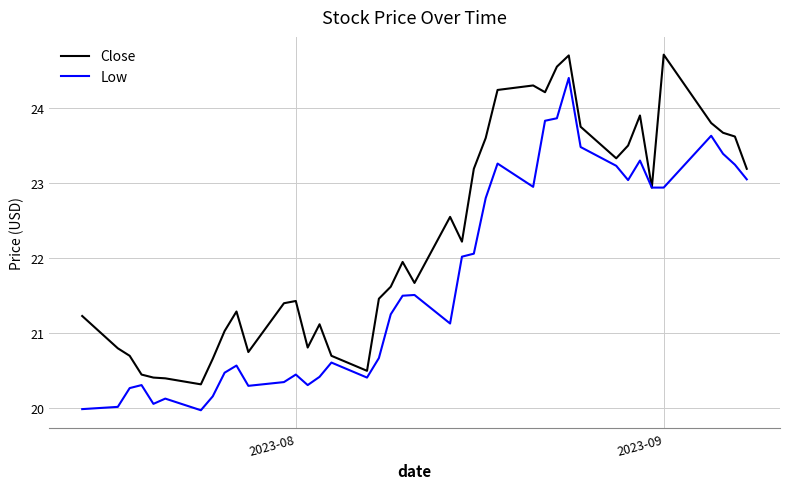

Which series has the largest total across all categories?

Close